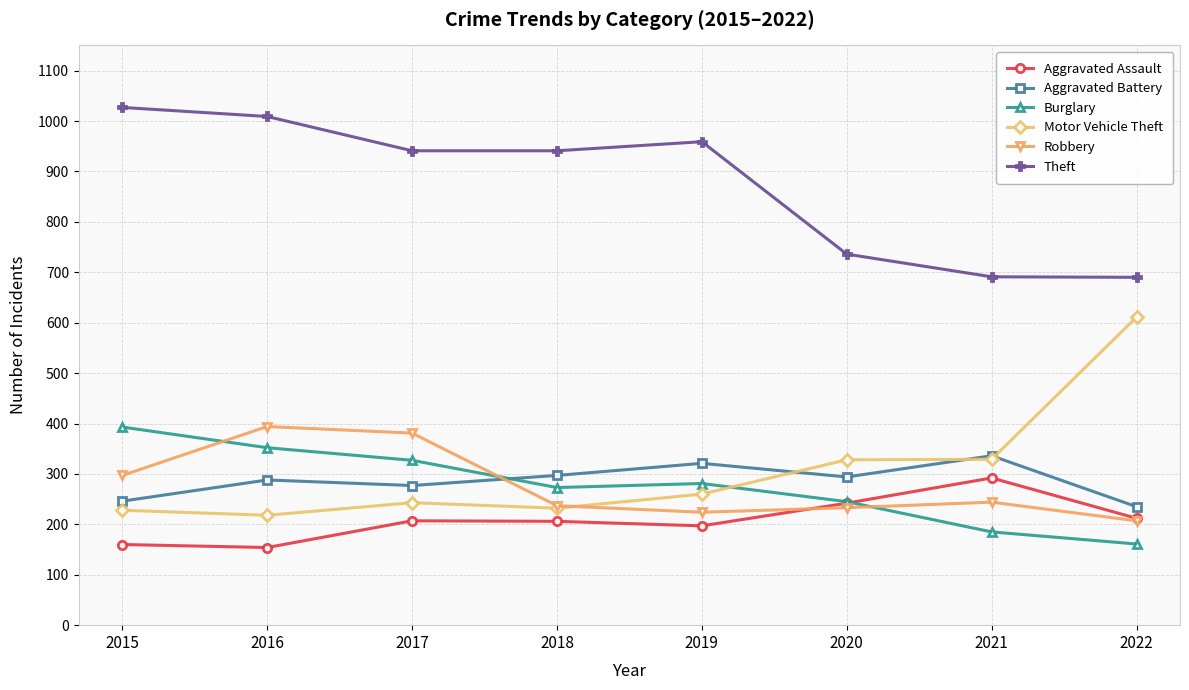

Which category has the highest value in the Aggravated Assault series?

2021